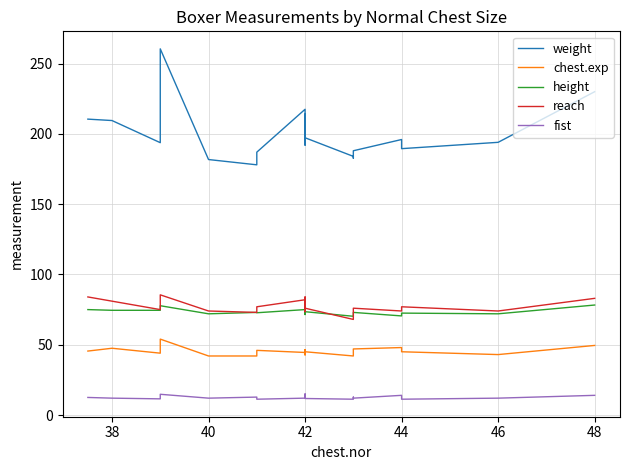

What is the sum of all reach values?

1462.0